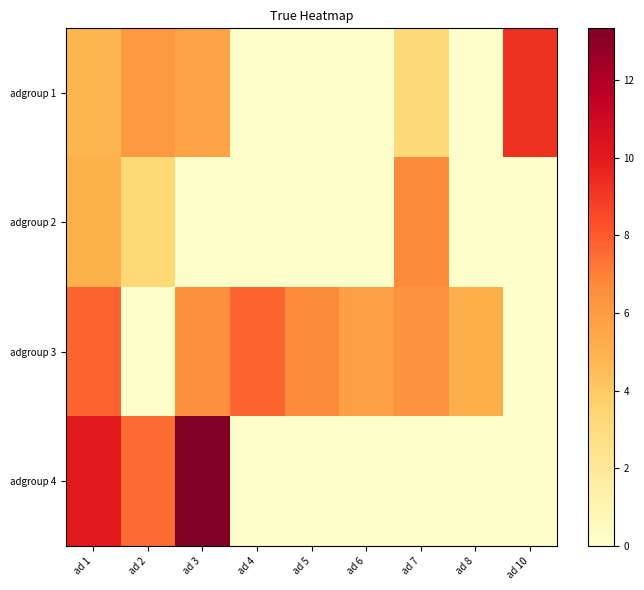

Rank the series by their maximum value, from lowest to highest.

adgroup 2, adgroup 3, adgroup 1, adgroup 4